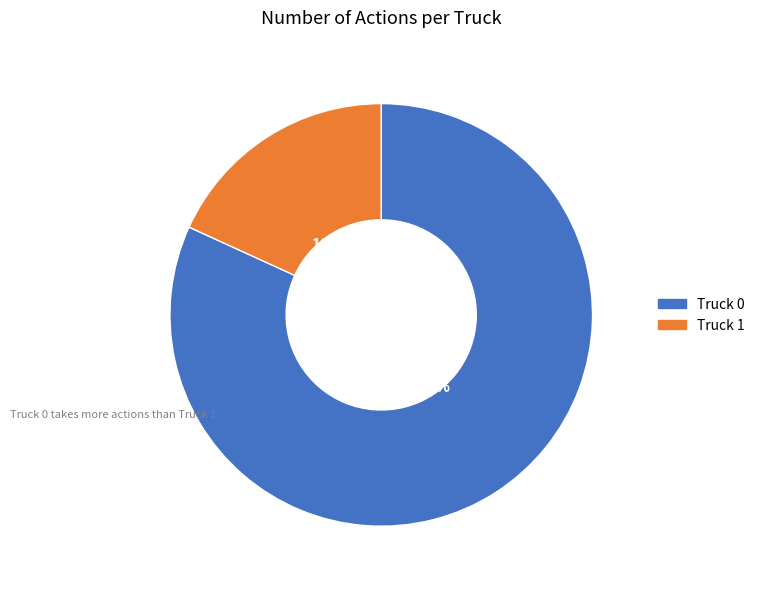

To the nearest percent, what is the difference between the largest and smallest slice percentages?

64%